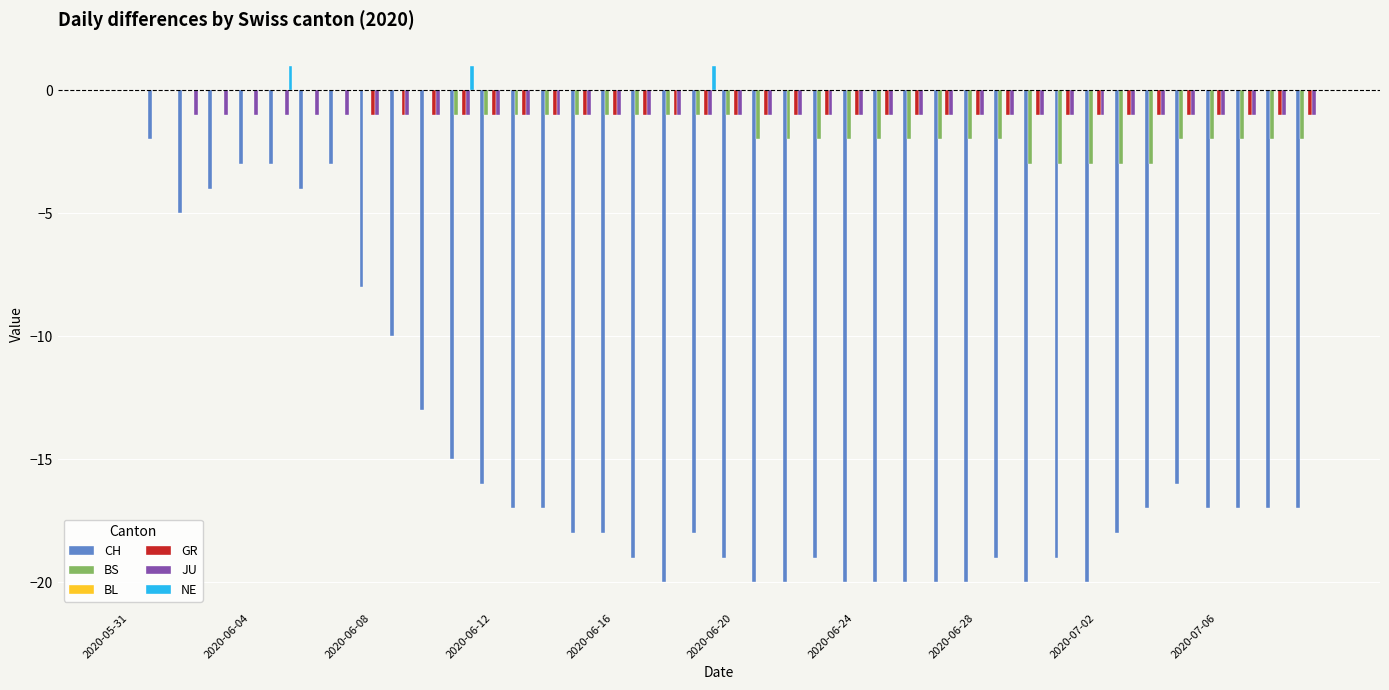

Which category has the highest value in the BS series?

2020-05-31